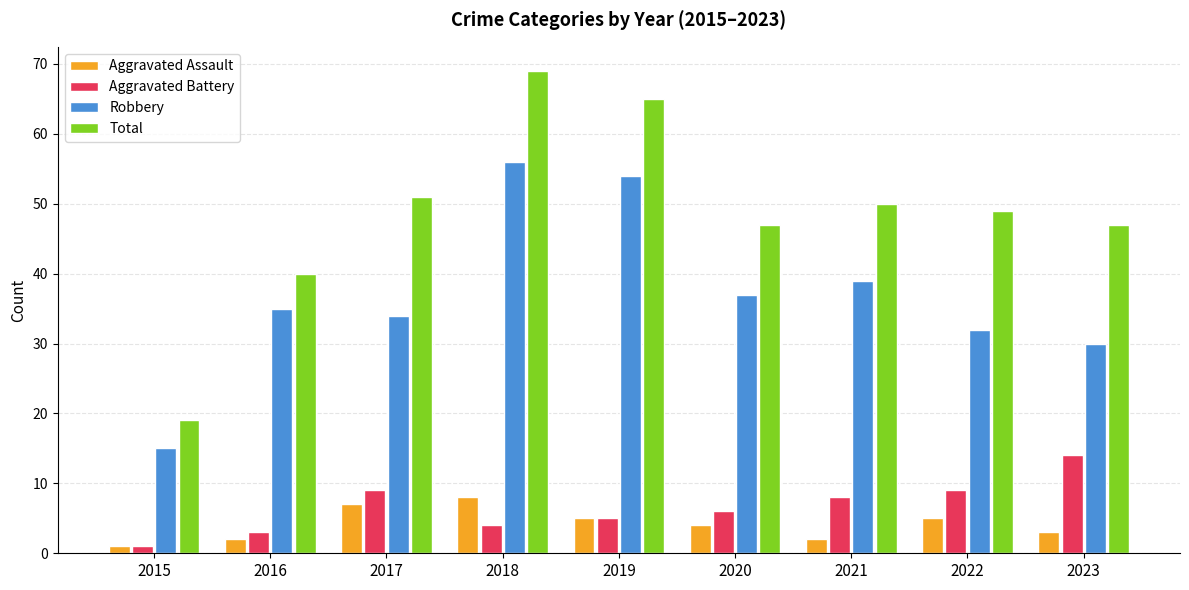

Reading right to left, transcribe all the data shown in this chart.

Aggravated Assault: 3	5	2	4	5	8	7	2	1
Aggravated Battery: 14	9	8	6	5	4	9	3	1
Robbery: 30	32	39	37	54	56	34	35	15
Total: 47	49	50	47	65	69	51	40	19